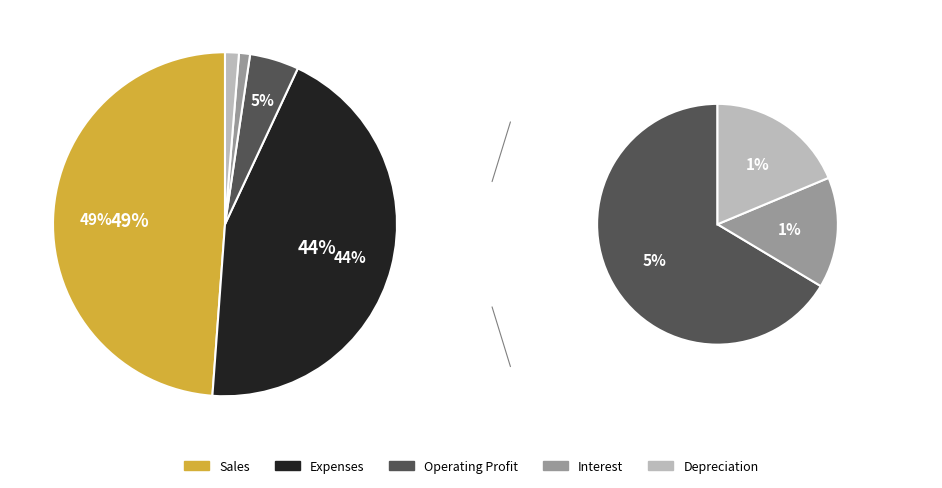

How many slices are in this pie chart?

5